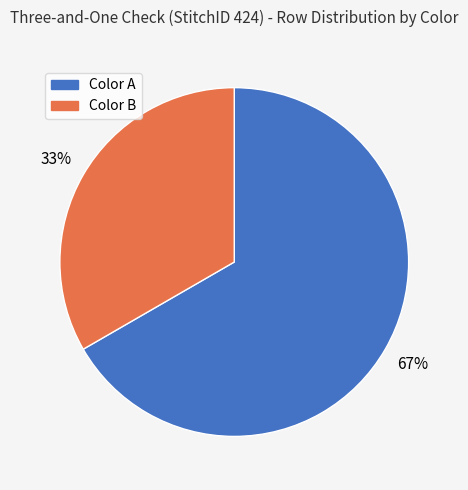

Does Color A account for over 50% of the chart?

Yes